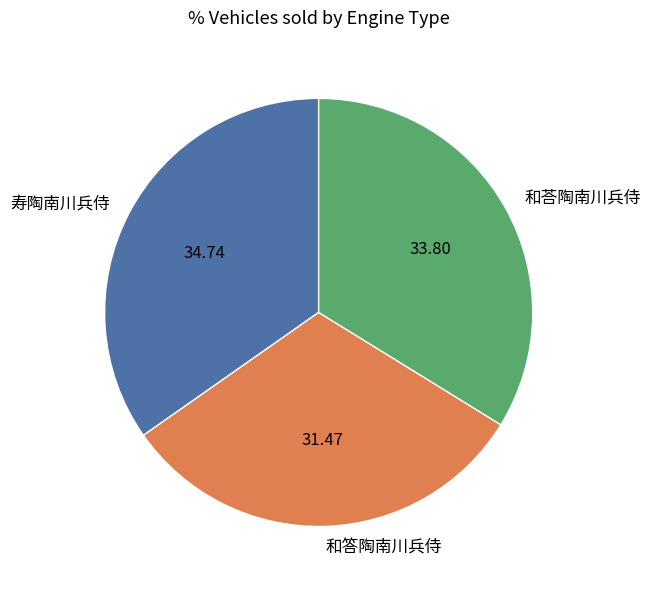

Is 和答陶南川兵侍 the majority of the pie?

No